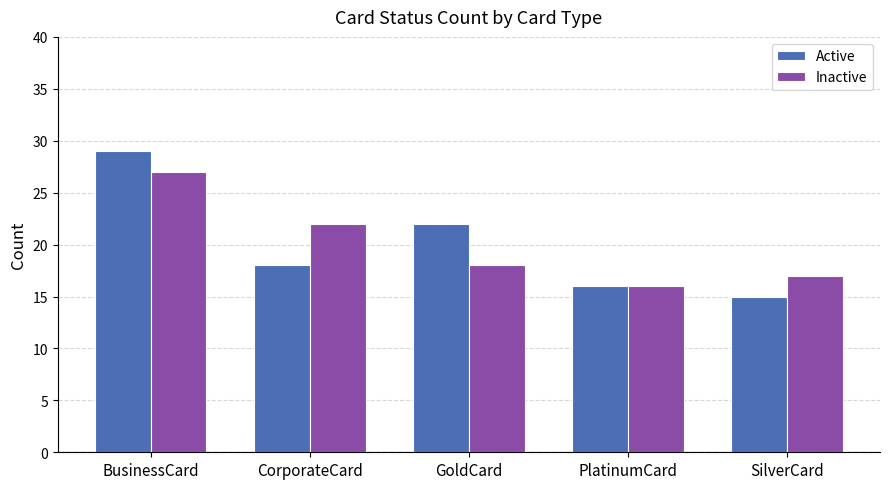

Read the Inactive value at BusinessCard.

27